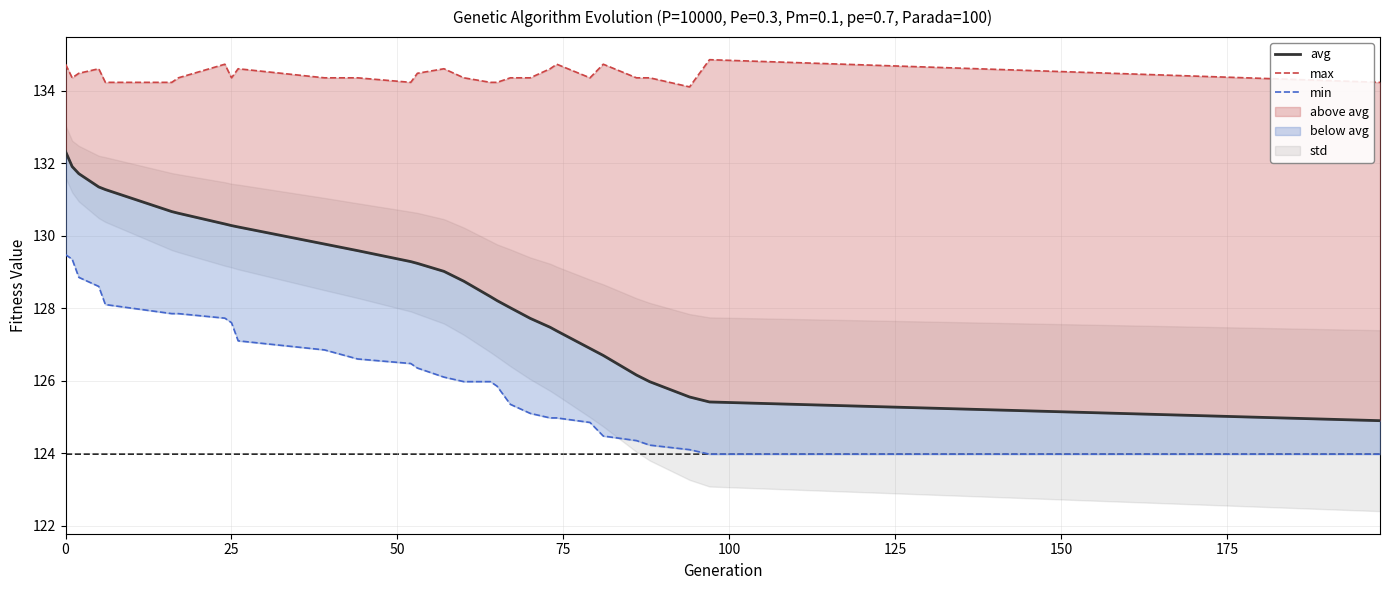

True or false: max and avg intersect in this chart.

False